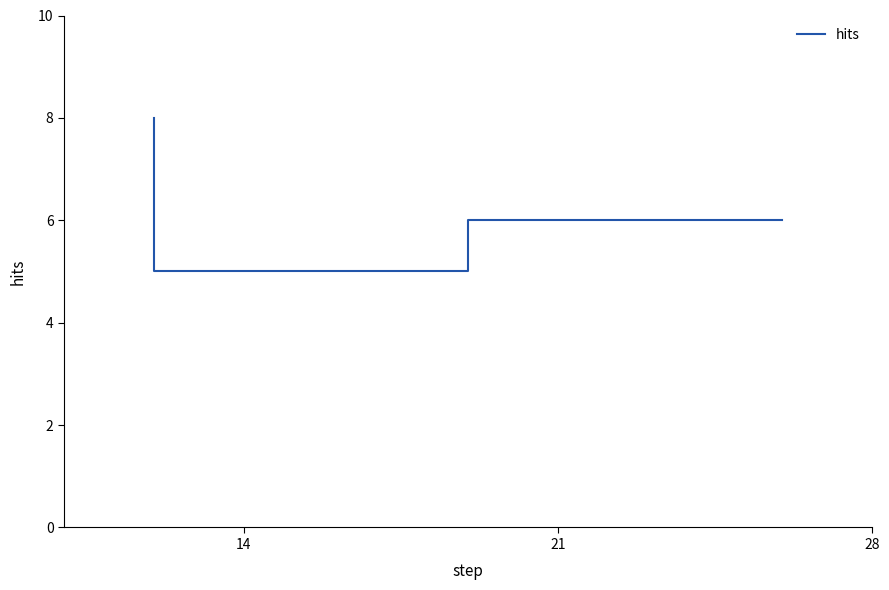

Count the number of data series in this chart.

1